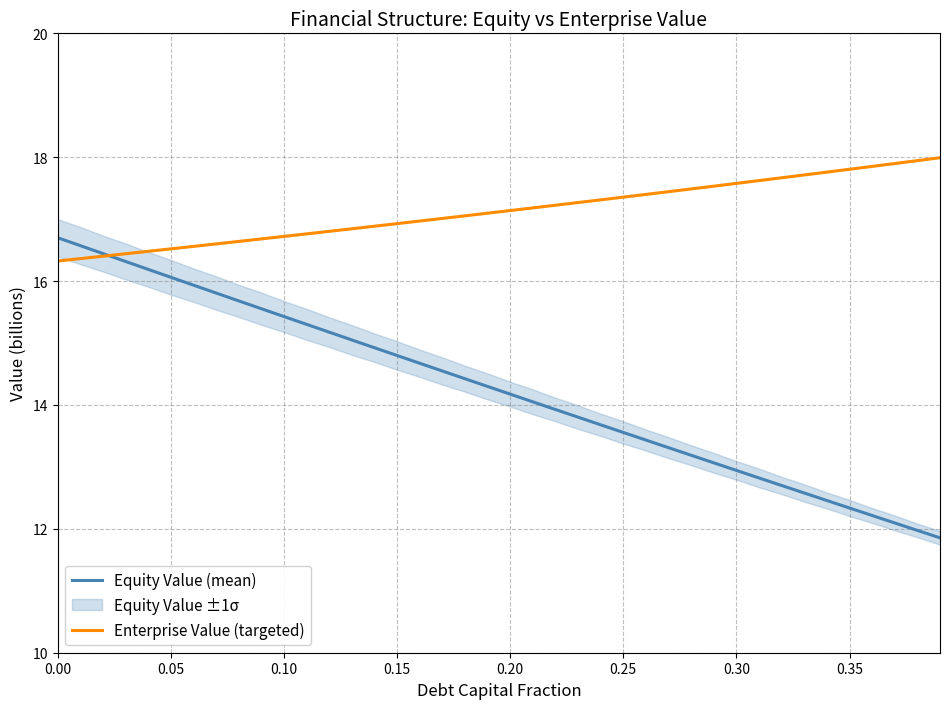

Reading left to right, transcribe all the data shown in this chart.

Equity Value (mean): 16.7	16.6	16.4	16.3	16.2	16.1	15.9	15.8	15.7	15.6	15.4	15.3	15.2	15.0	14.9	14.8	14.7	14.5	14.4	14.3	14.2	14.1	13.9	13.8	13.7	13.6	13.4	13.3	13.2	13.1	12.9	12.8	12.7	12.6	12.5	12.3	12.2	12.1	12.0	11.9
Enterprise Value (targeted): 16.3	16.4	16.4	16.4	16.5	16.5	16.6	16.6	16.6	16.7	16.7	16.8	16.8	16.8	16.9	16.9	17.0	17.0	17.1	17.1	17.1	17.2	17.2	17.3	17.3	17.4	17.4	17.4	17.5	17.5	17.6	17.6	17.7	17.7	17.8	17.8	17.9	17.9	17.9	18.0